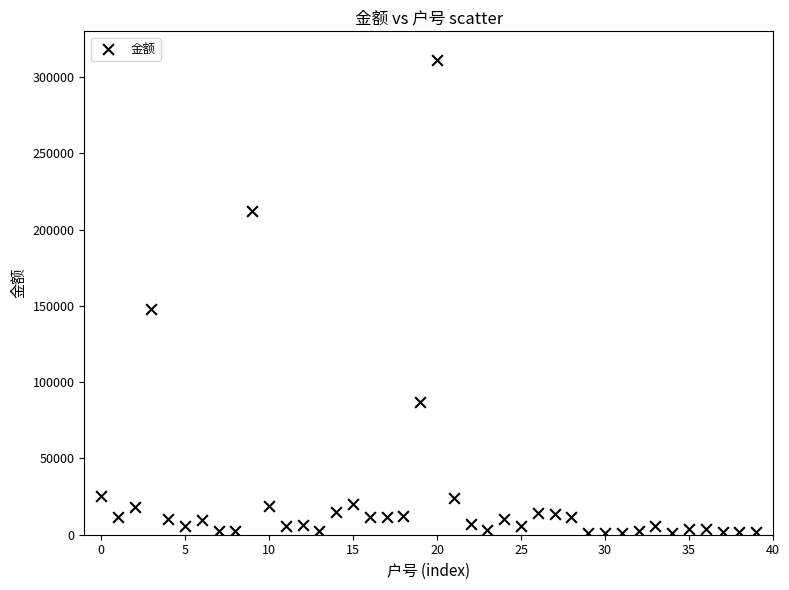

What Y value in the scatter plot is closest to 156015?

147910